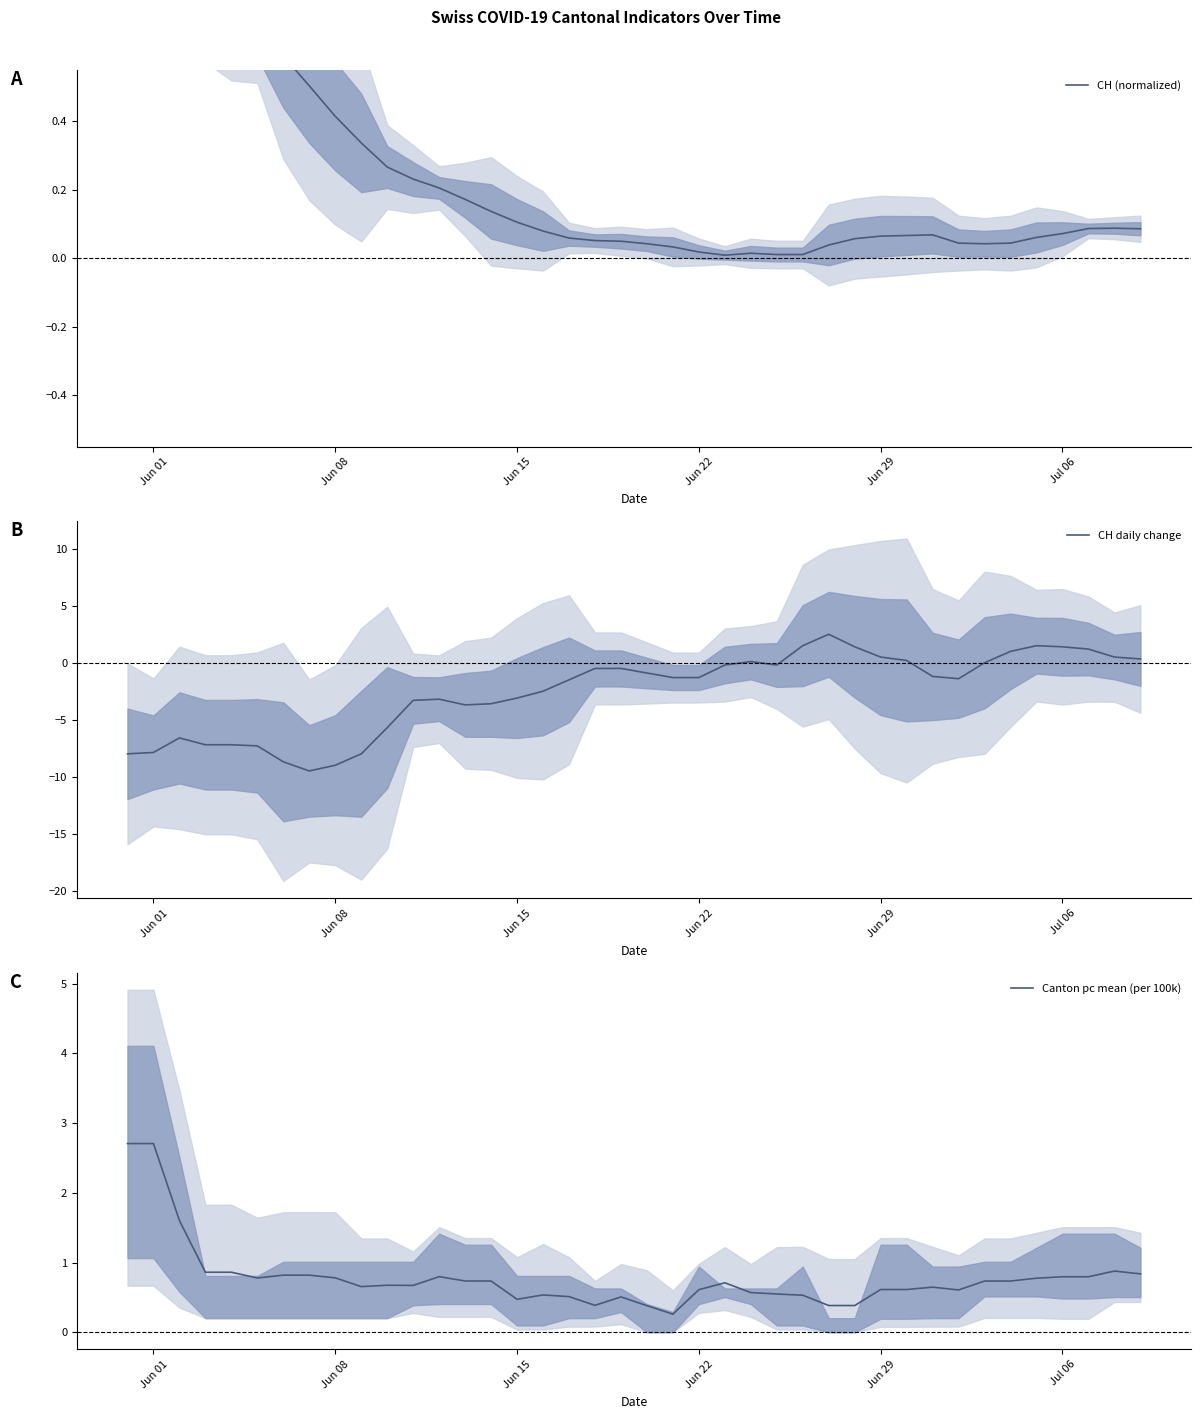

What is the smallest value displayed?

-9.5